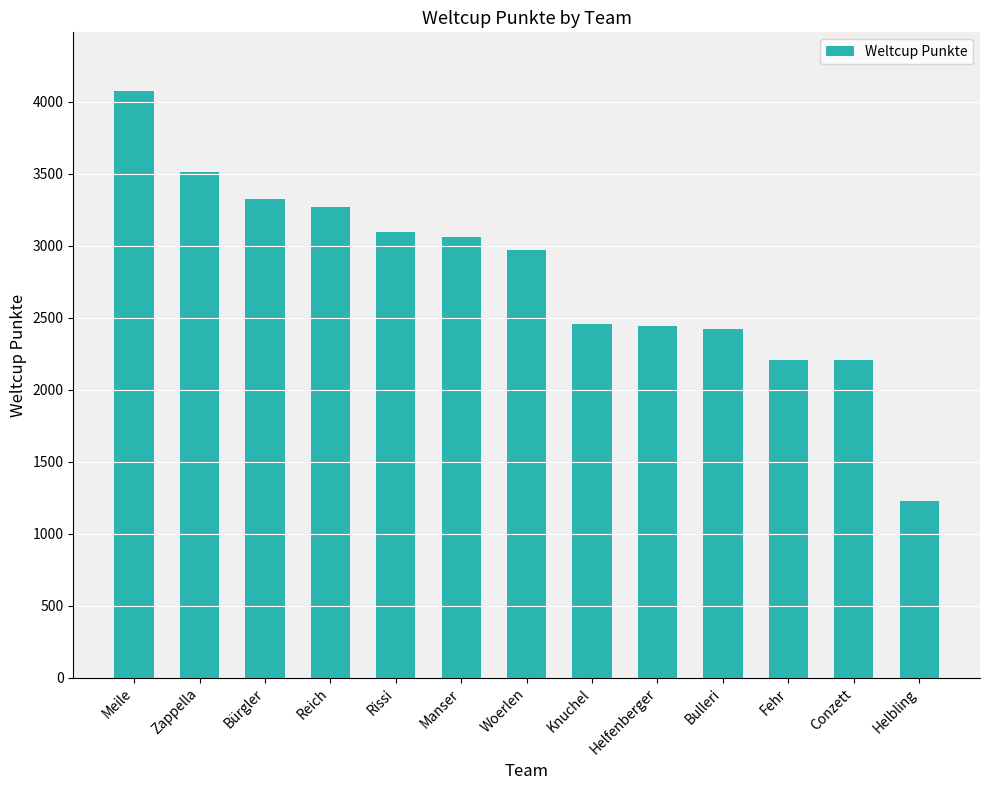

What is the maximum value shown in the chart?

4075